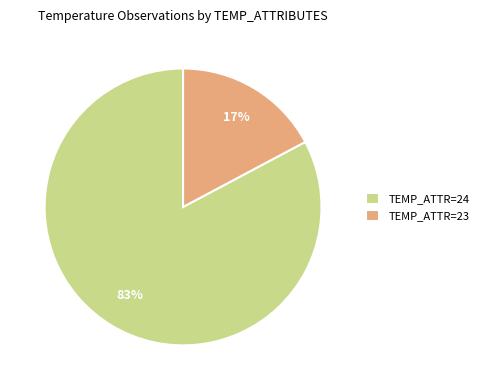

Which category has the biggest portion of the pie?

TEMP_ATTR=24